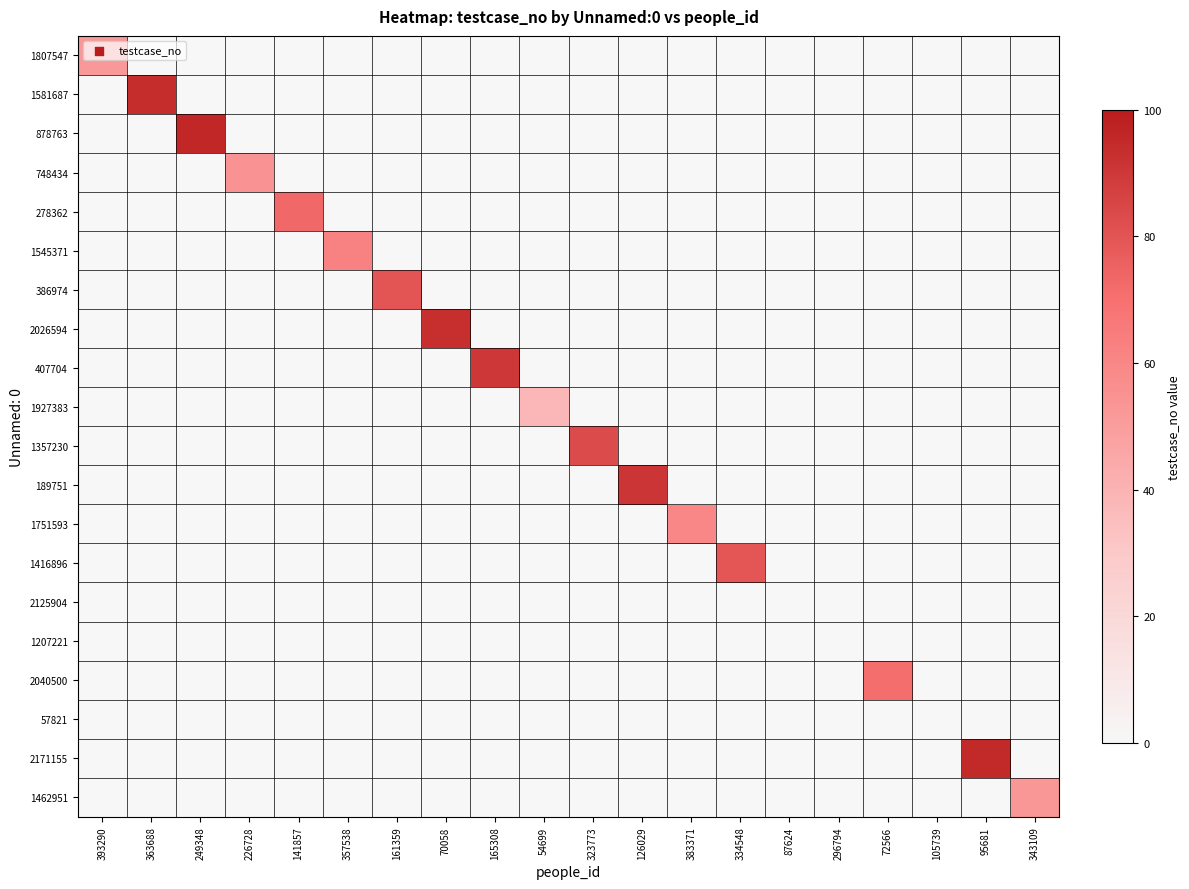

Between 357538 and 87624, which series saw the biggest shift?

1545371